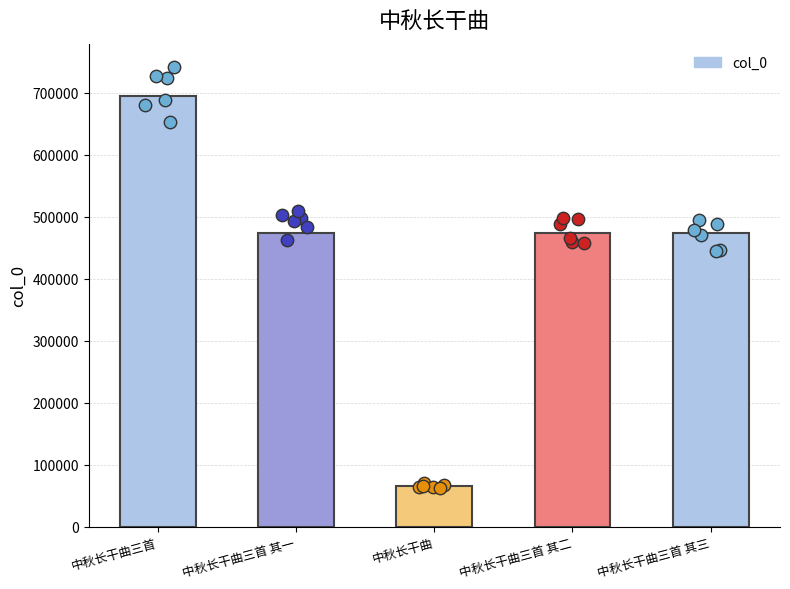

What is the change in value from 中秋长干曲三首 其一 to 中秋长干曲三首 其三?

+2